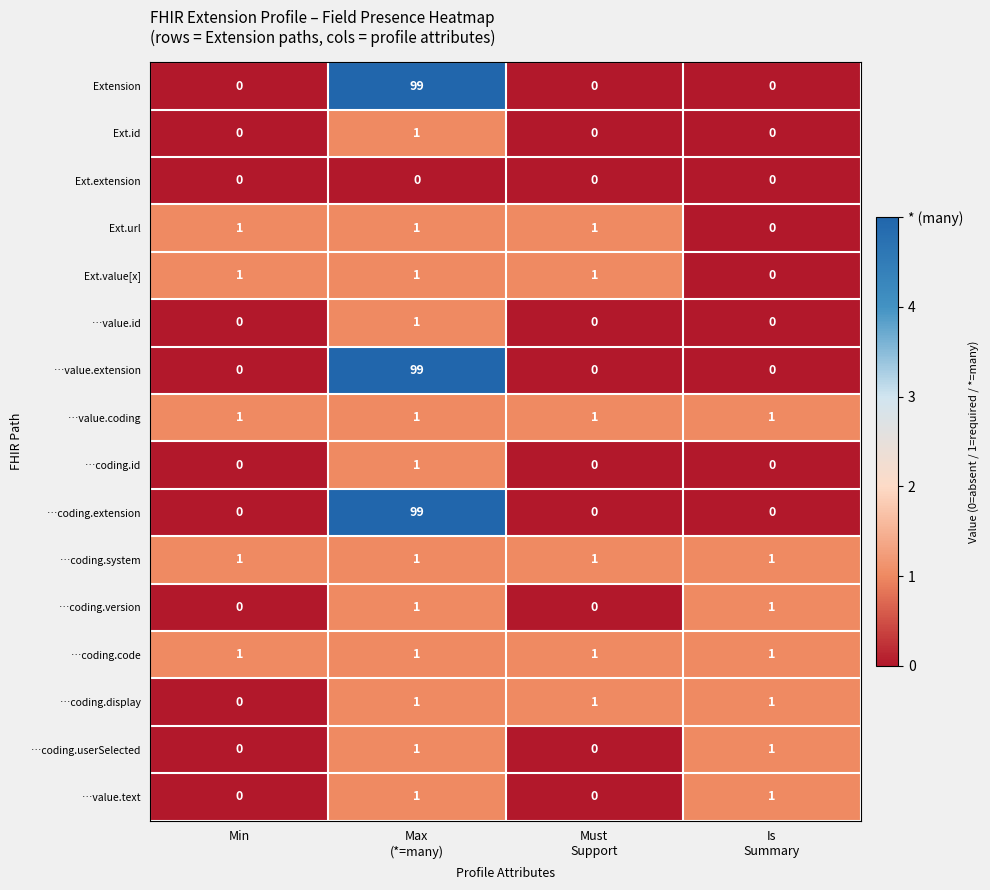

What is the difference between the highest and lowest values at Max
(*=many)?

99